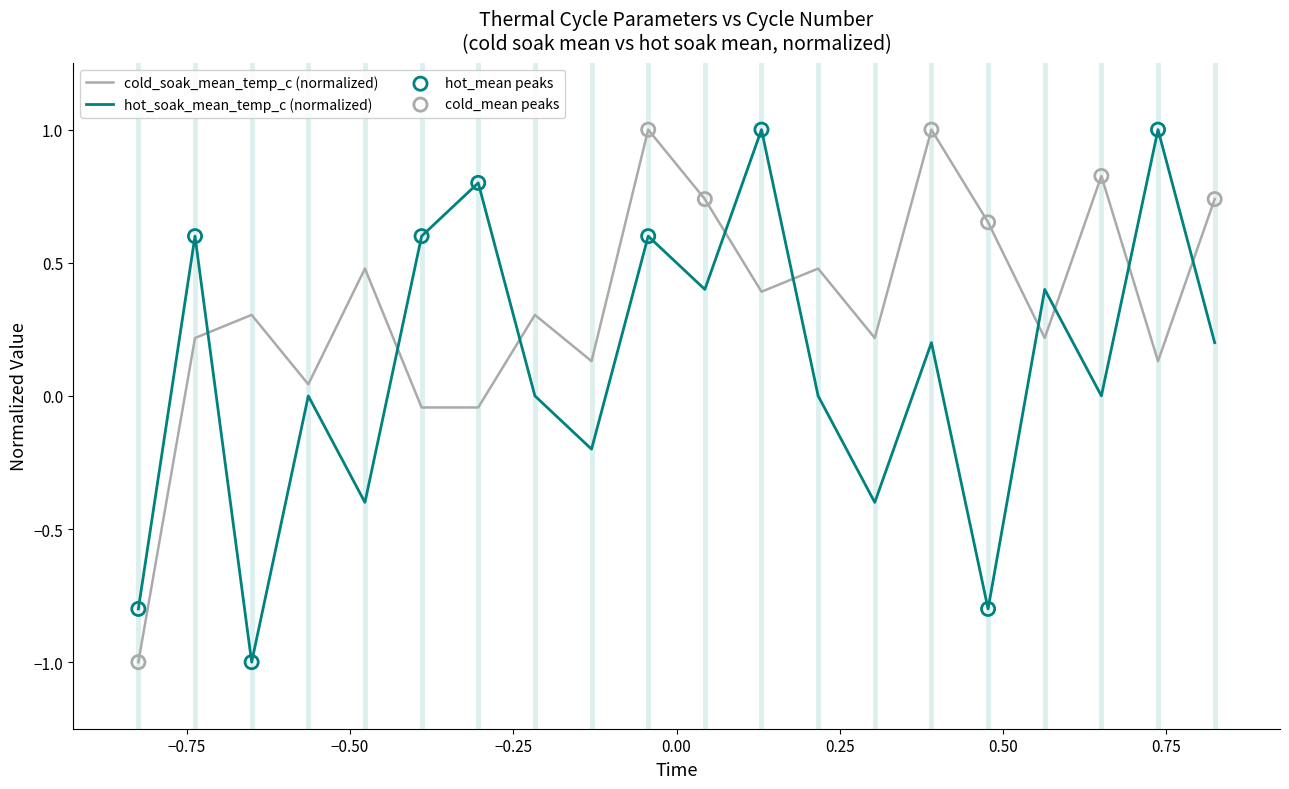

At how many categories does at least one series exceed 0?

19